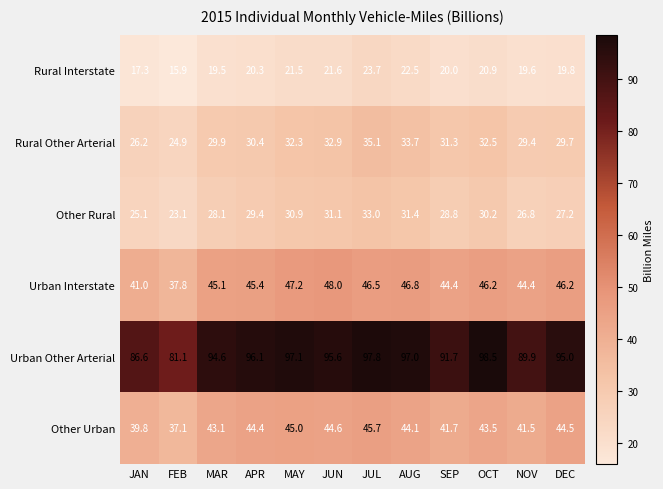

Which label corresponds to the smallest value in the chart?

FEB